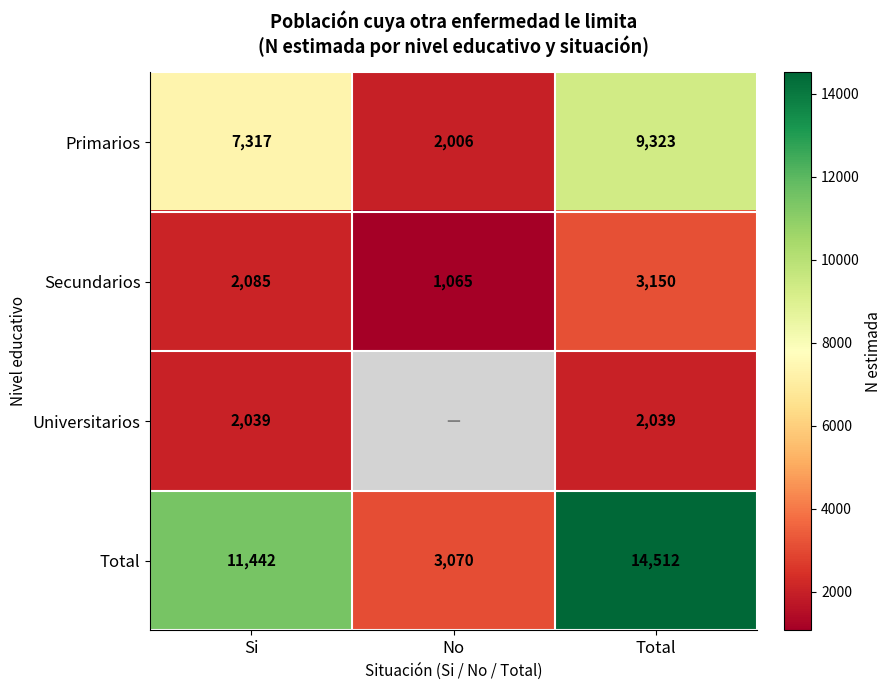

Rank the categories by Primarios value from highest to lowest.

Total, Si, No